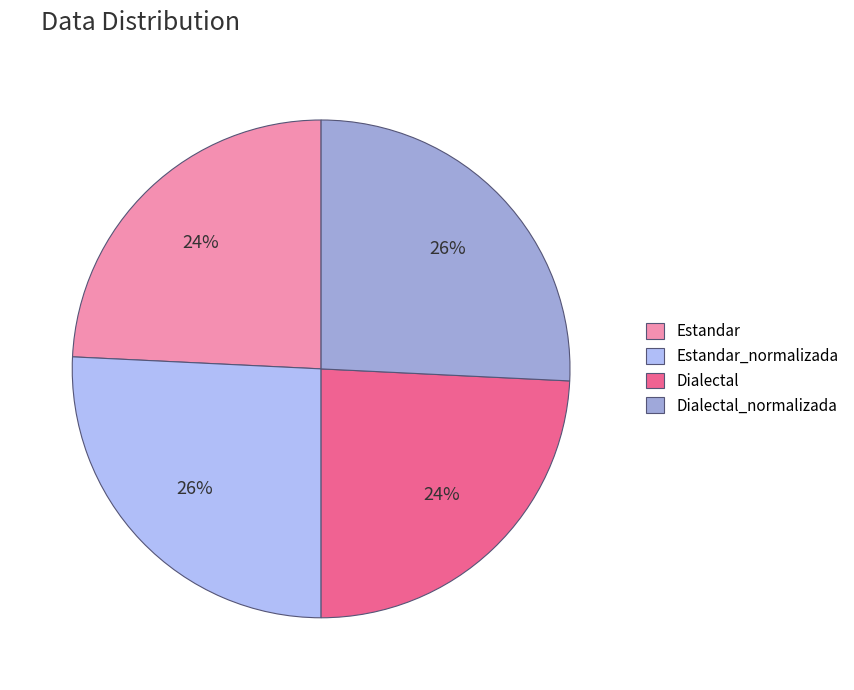

True or false: Dialectal accounts for 37% of the total.

False